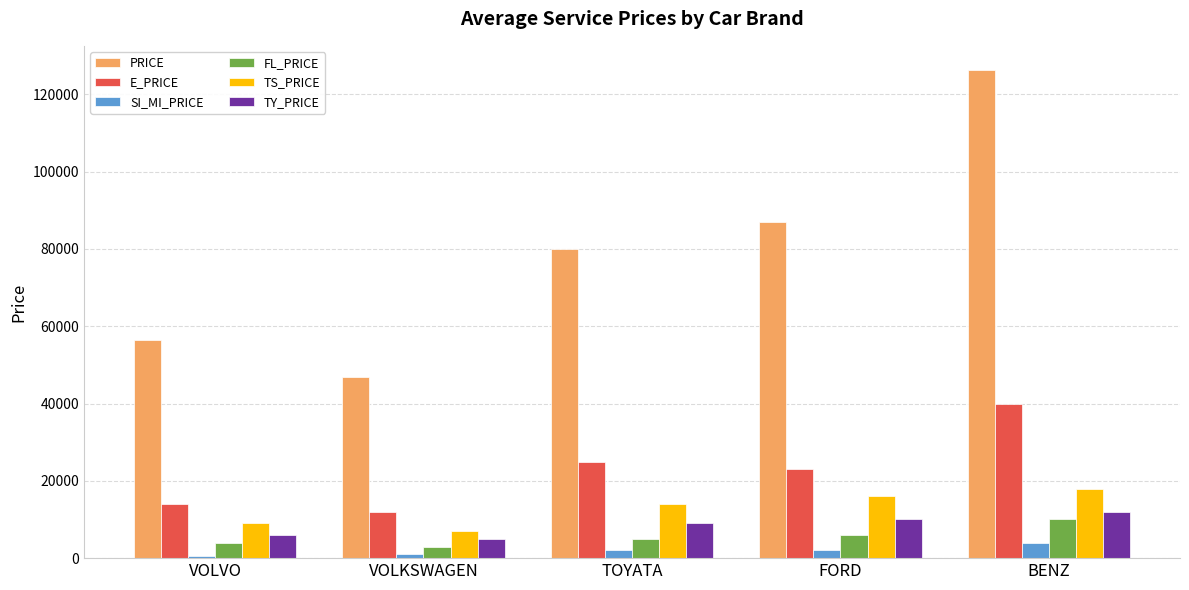

Which category has the highest value in the PRICE series?

BENZ